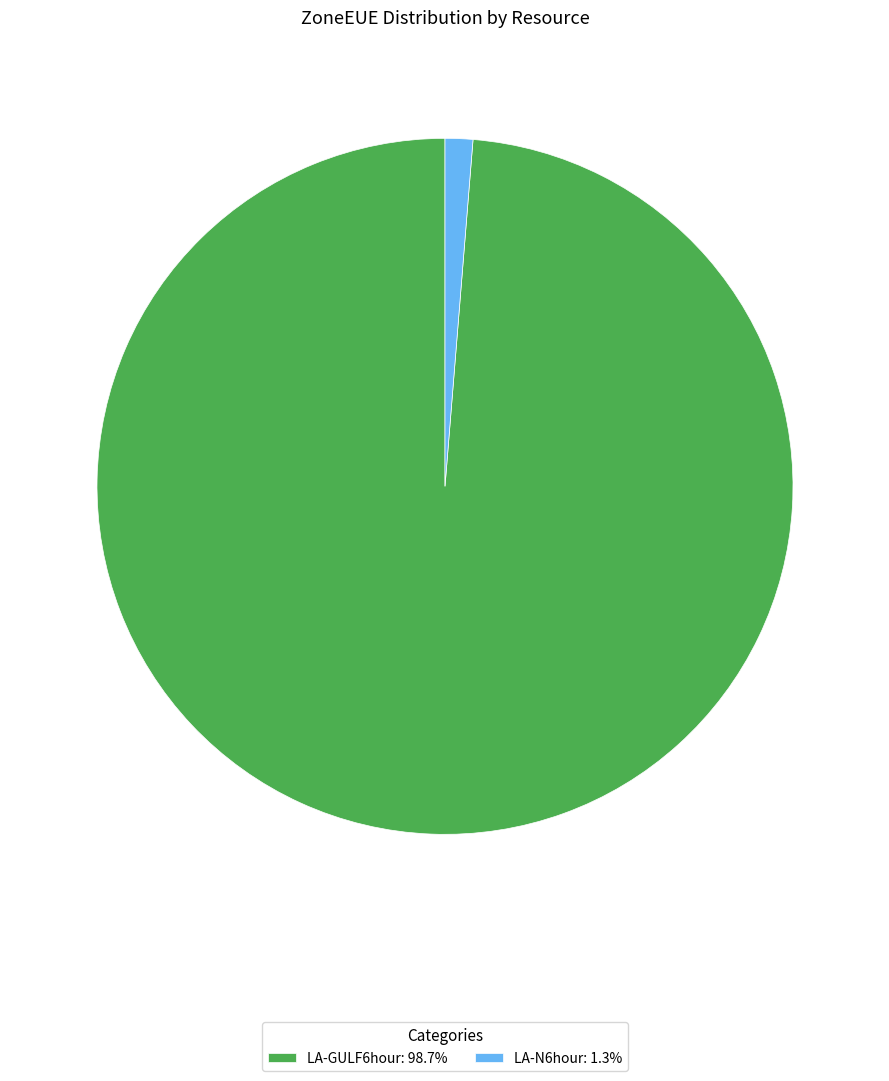

What is the smallest slice in the pie chart?

LA-N6hour